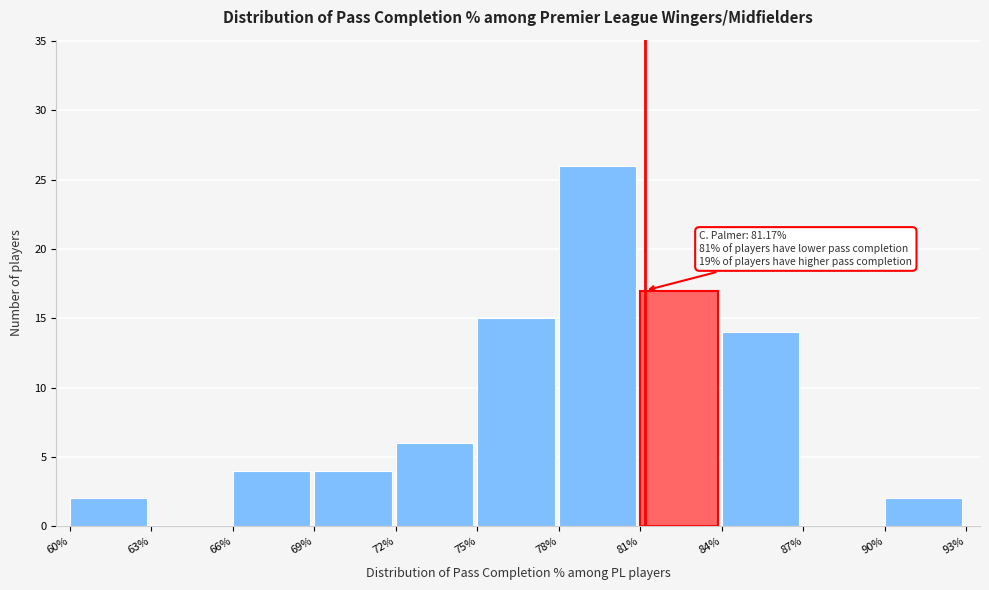

Over which range of the x-axis is the bar tallest?

78% to 81%